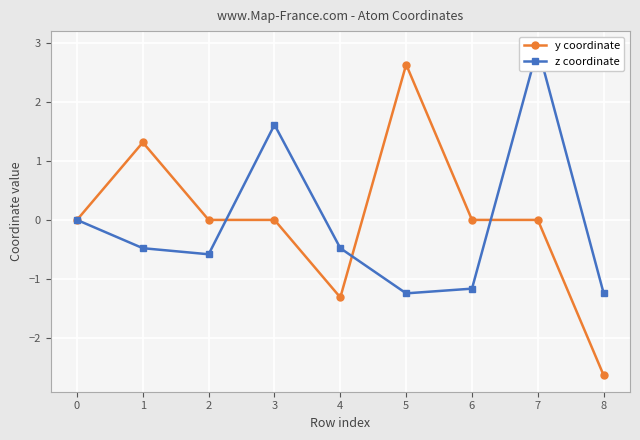

How many times do z coordinate and y coordinate cross each other?

3